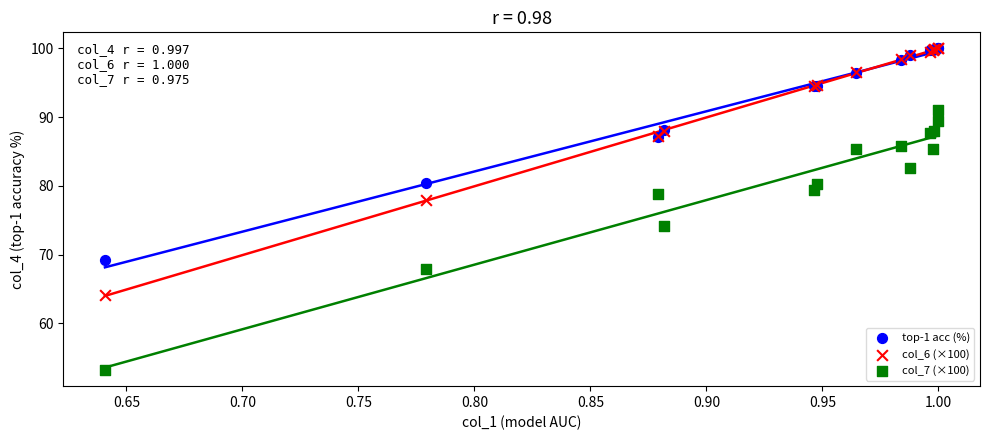

Which series reaches the minimum Y coordinate?

col_7 (×100)